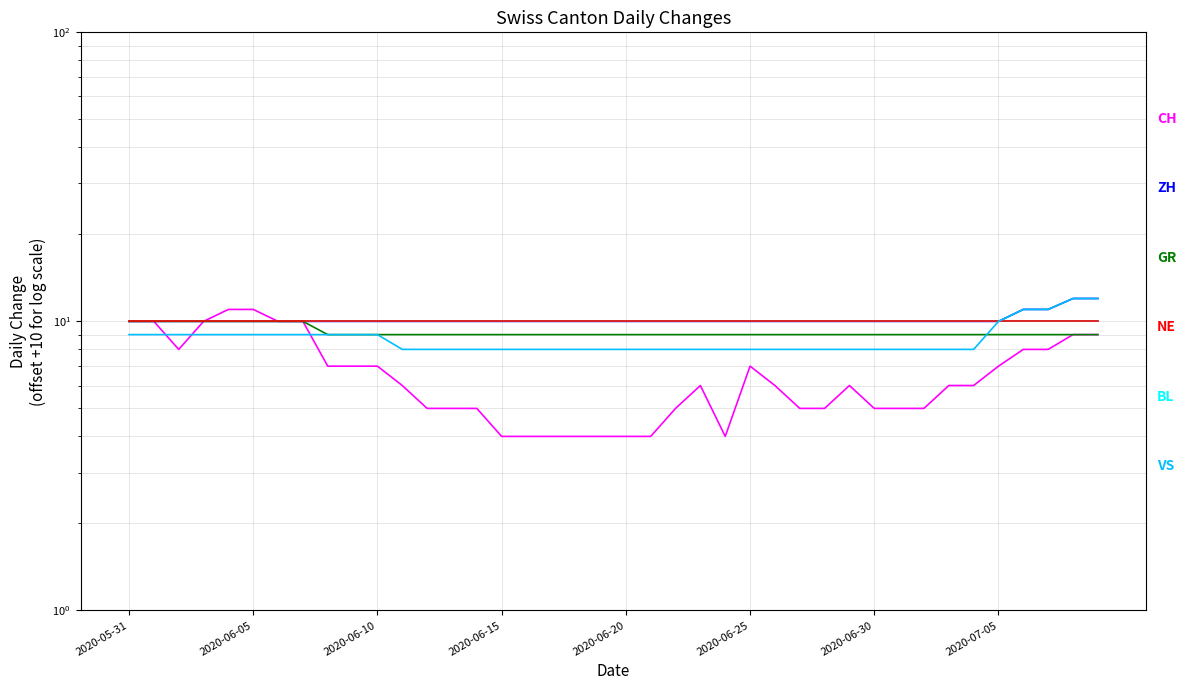

Which series has the largest range (max minus min)?

CH